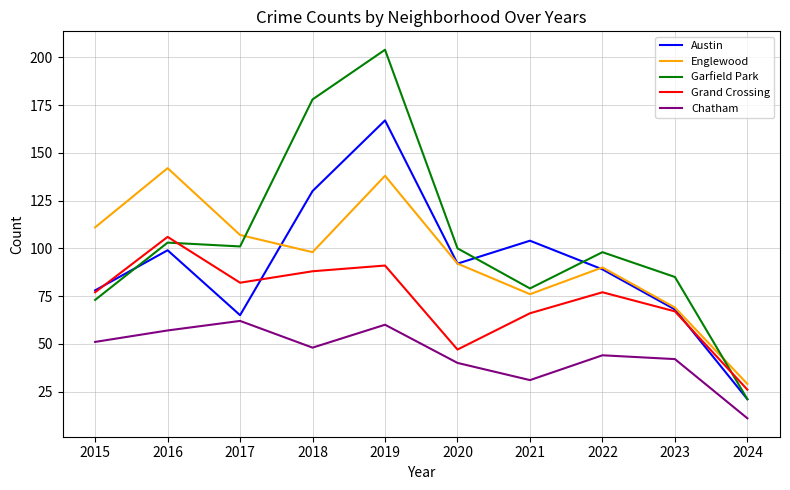

Rank the series at 2017 from highest to lowest value.

Englewood, Garfield Park, Grand Crossing, Austin, Chatham